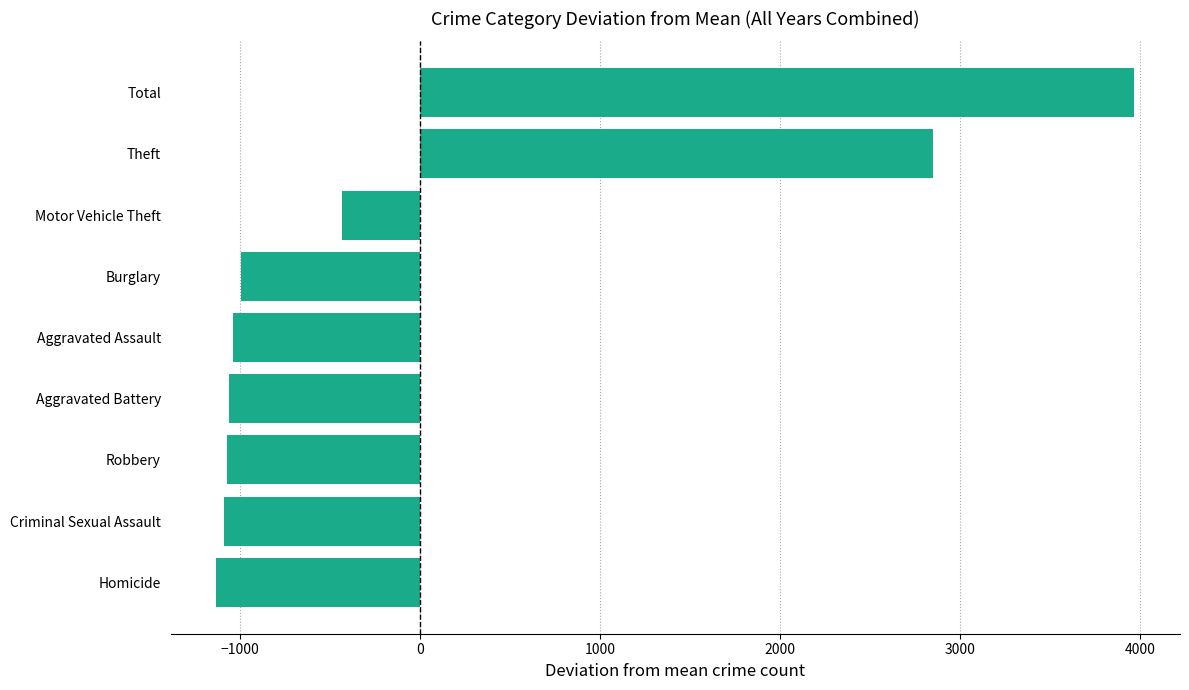

How many data points are less than -1035?

5